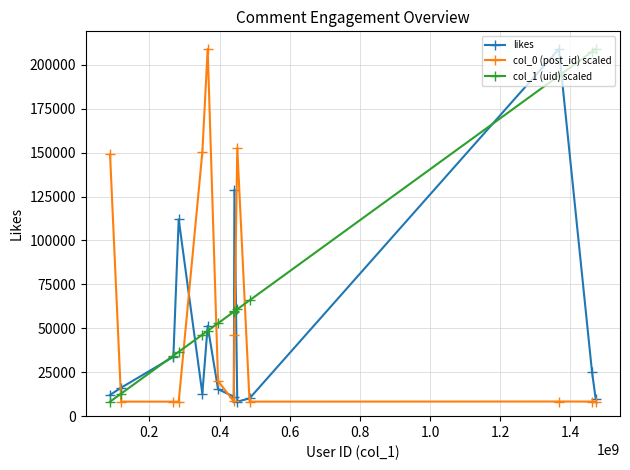

True or false: likes and col_0 (post_id) scaled cross at least once.

True